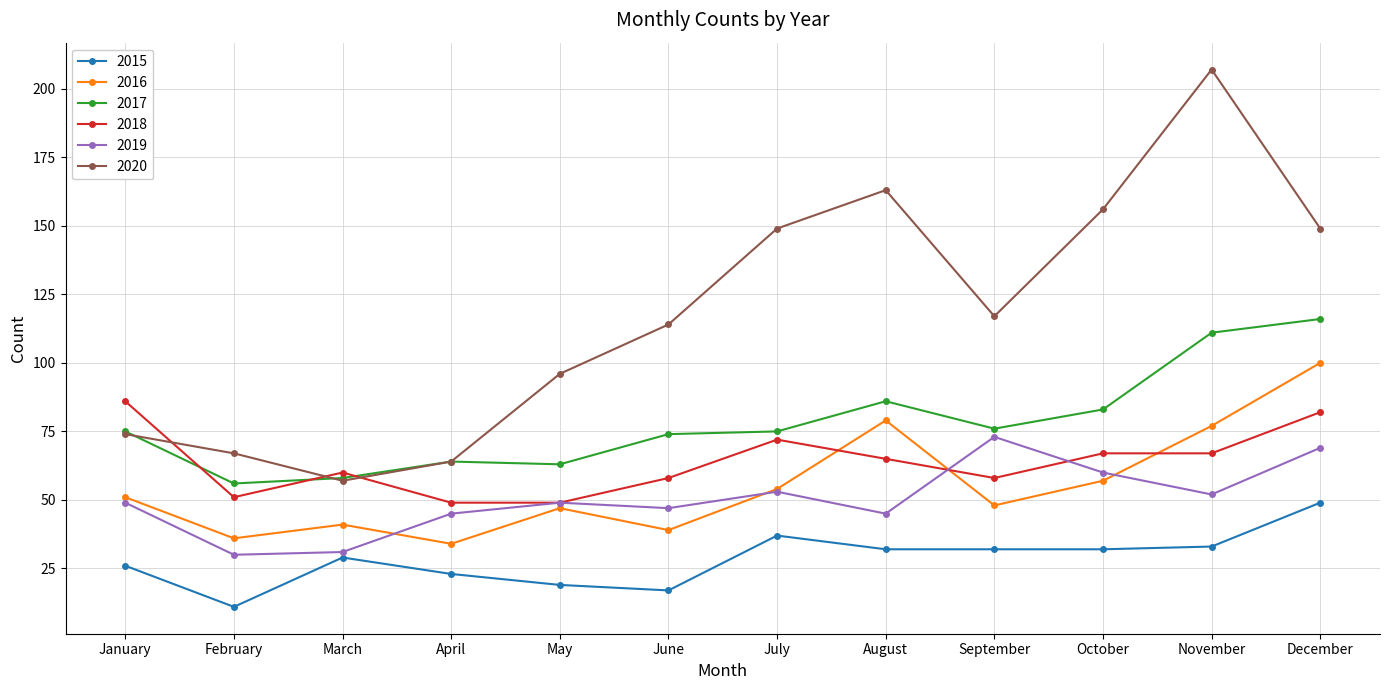

Reading right to left, list all the values displayed in this chart.

2015: December=49	November=33	October=32	September=32	August=32	July=37	June=17	May=19	April=23	March=29	February=11	January=26
2016: December=100	November=77	October=57	September=48	August=79	July=54	June=39	May=47	April=34	March=41	February=36	January=51
2017: December=116	November=111	October=83	September=76	August=86	July=75	June=74	May=63	April=64	March=58	February=56	January=75
2018: December=82	November=67	October=67	September=58	August=65	July=72	June=58	May=49	April=49	March=60	February=51	January=86
2019: December=69	November=52	October=60	September=73	August=45	July=53	June=47	May=49	April=45	March=31	February=30	January=49
2020: December=149	November=207	October=156	September=117	August=163	July=149	June=114	May=96	April=64	March=57	February=67	January=74